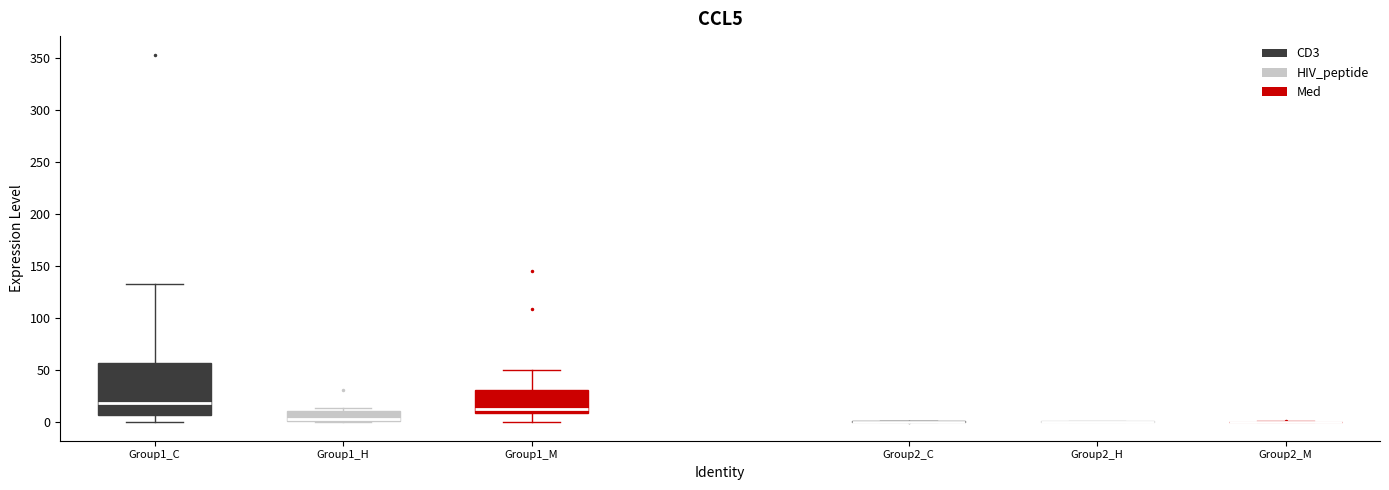

Reading left to right, read every box against the y-axis: the position of its median line, the range the box covers, and the ends of its whiskers. The values are not printed on the chart, so give them approximately, as read against the axis.

Group1_C: median 20, box 5 to 55, whiskers 0 to 130
Group1_H: median 5, box 0 to 10, whiskers 0 to 15
Group1_M: median 10 (just above the box's lower edge), box 10 to 30, whiskers 0 to 50
Group2_C: box collapsed to a line at 0, whiskers 0 to 0
Group2_H: box collapsed to a line at 0, whiskers 0 to 0
Group2_M: box collapsed to a line at 0, whiskers 0 to 0